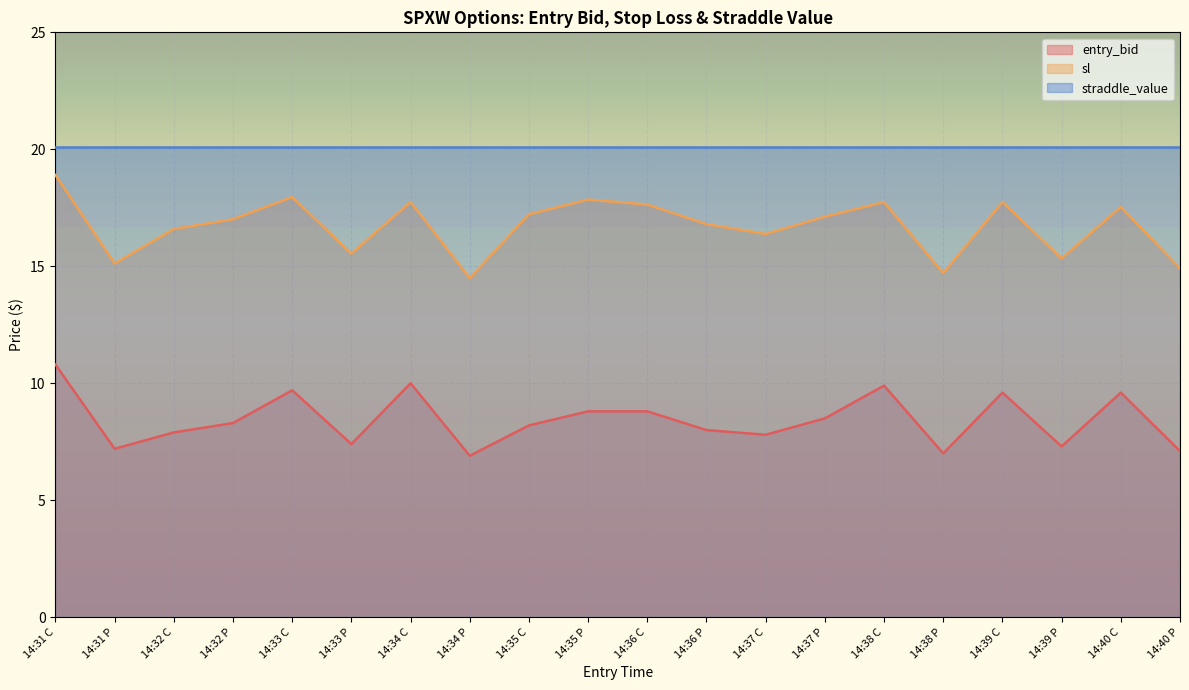

What position from the left is 14:40 C?

19